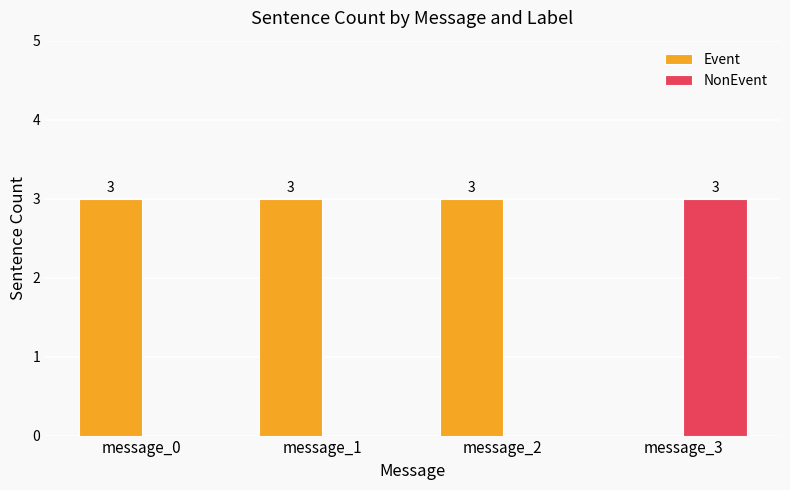

What is the approximate value of NonEvent at message_3?

3